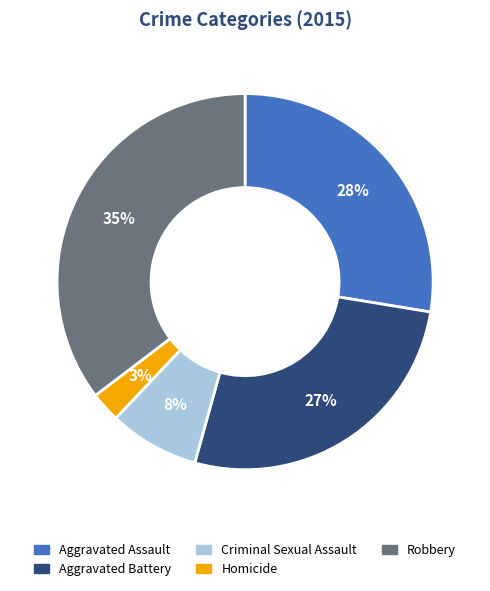

To the nearest percent, what percentage of the pie is Aggravated Assault?

28%